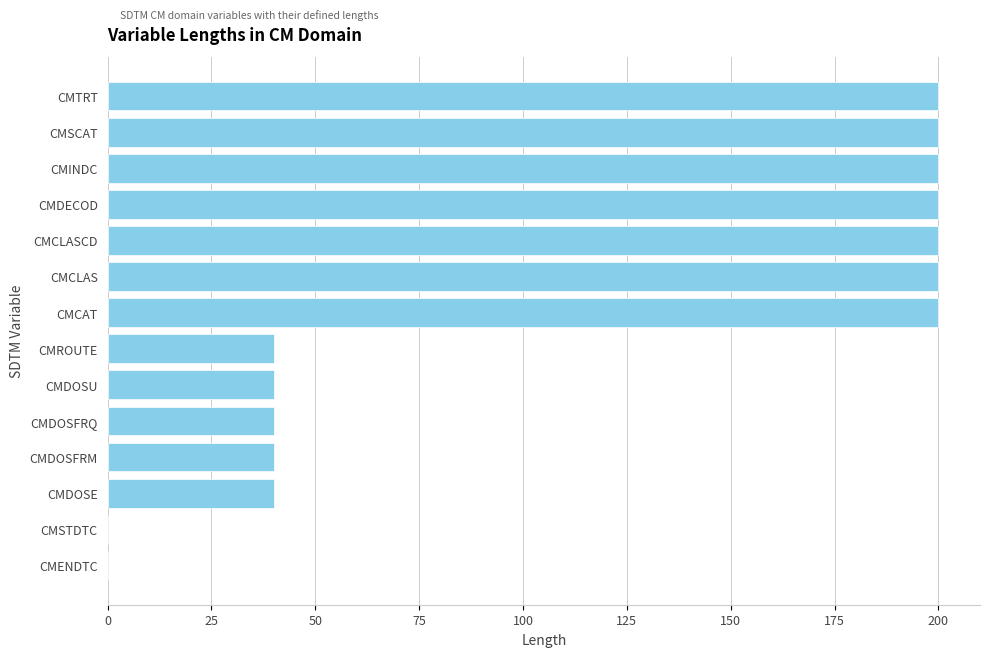

Reading top to bottom, list all the values displayed in this chart.

CMTRT=200	CMSCAT=200	CMINDC=200	CMDECOD=200	CMCLASCD=200	CMCLAS=200	CMCAT=200	CMROUTE=40	CMDOSU=40	CMDOSFRQ=40	CMDOSFRM=40	CMDOSE=40	CMSTDTC=0	CMENDTC=0